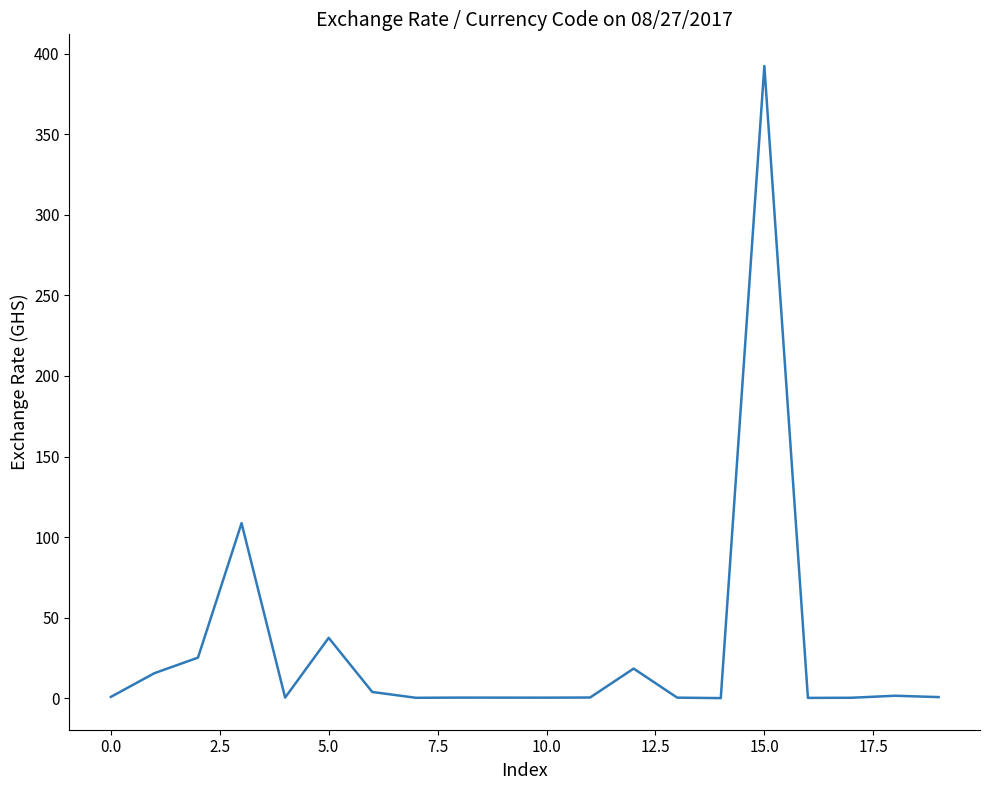

What is the average value?

30.4